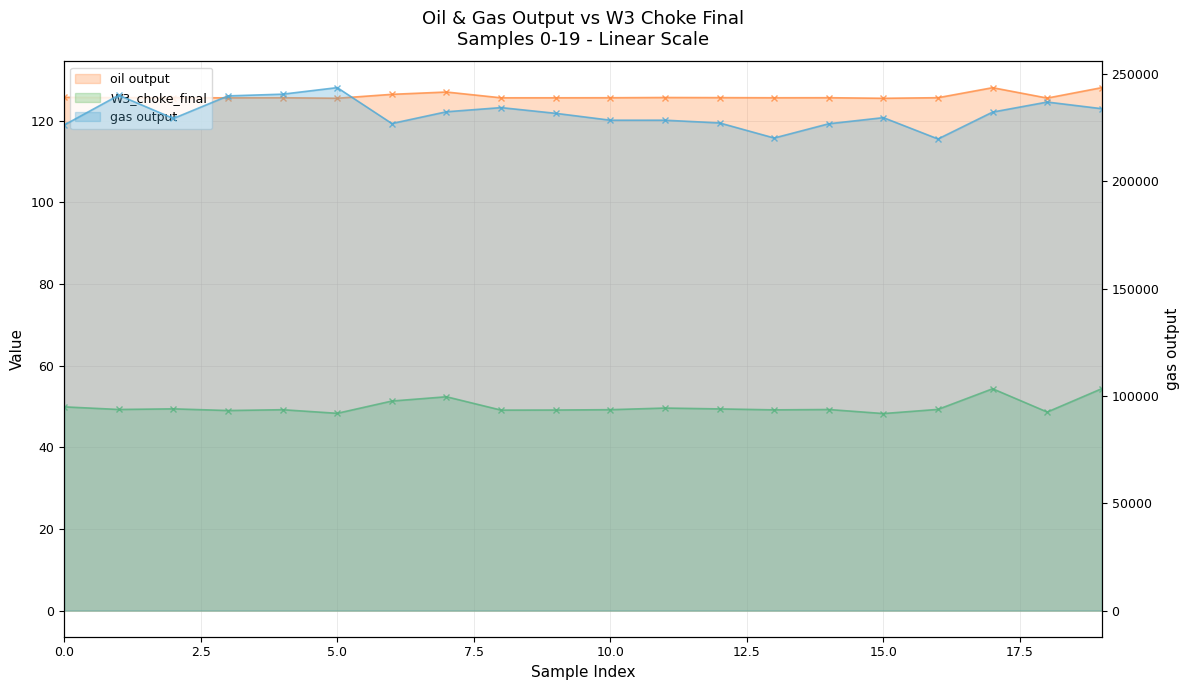

What is the greatest value displayed?

243643.4